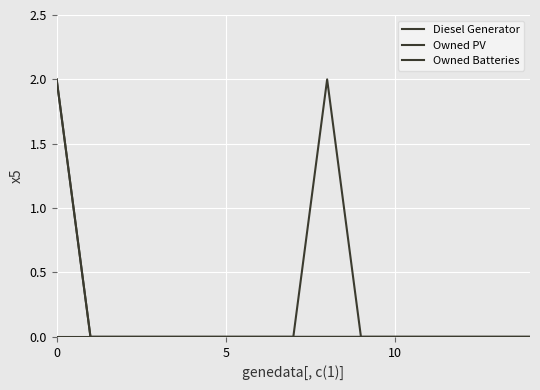

How many lines are shown in the chart?

3